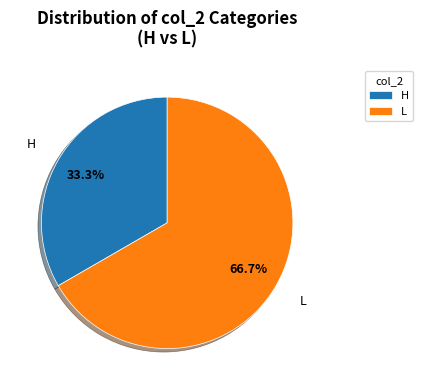

What is the smallest slice in the pie chart?

H